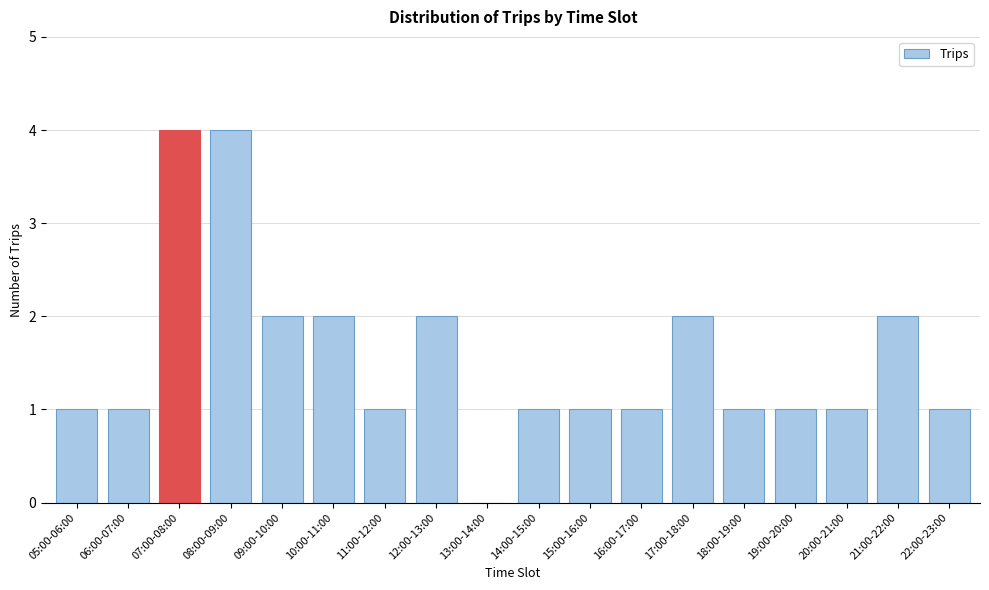

Reading right to left, what are all the values shown in this chart?

22:00-23:00=1	21:00-22:00=2	20:00-21:00=1	19:00-20:00=1	18:00-19:00=1	17:00-18:00=2	16:00-17:00=1	15:00-16:00=1	14:00-15:00=1	13:00-14:00=0	12:00-13:00=2	11:00-12:00=1	10:00-11:00=2	09:00-10:00=2	08:00-09:00=4	07:00-08:00=4	06:00-07:00=1	05:00-06:00=1